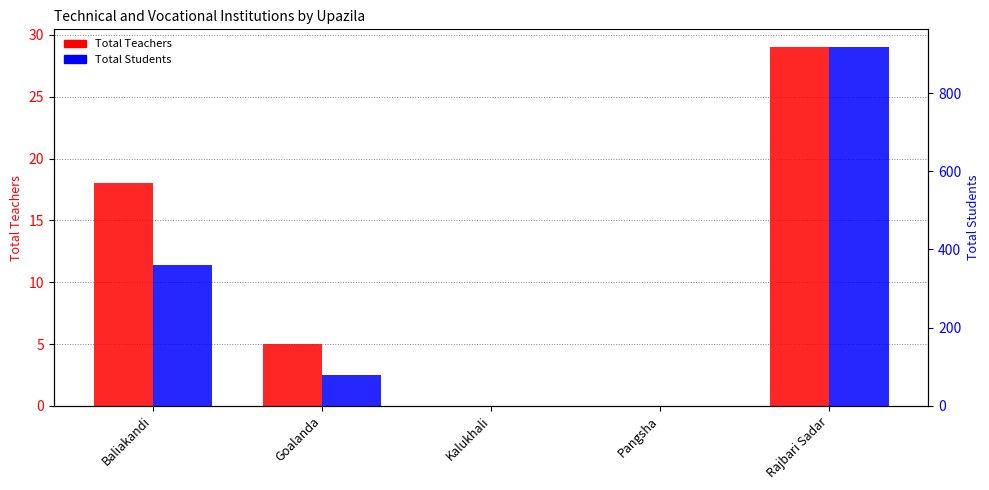

The Total Teachers series shows -13 at Kalukhali. True or false?

False